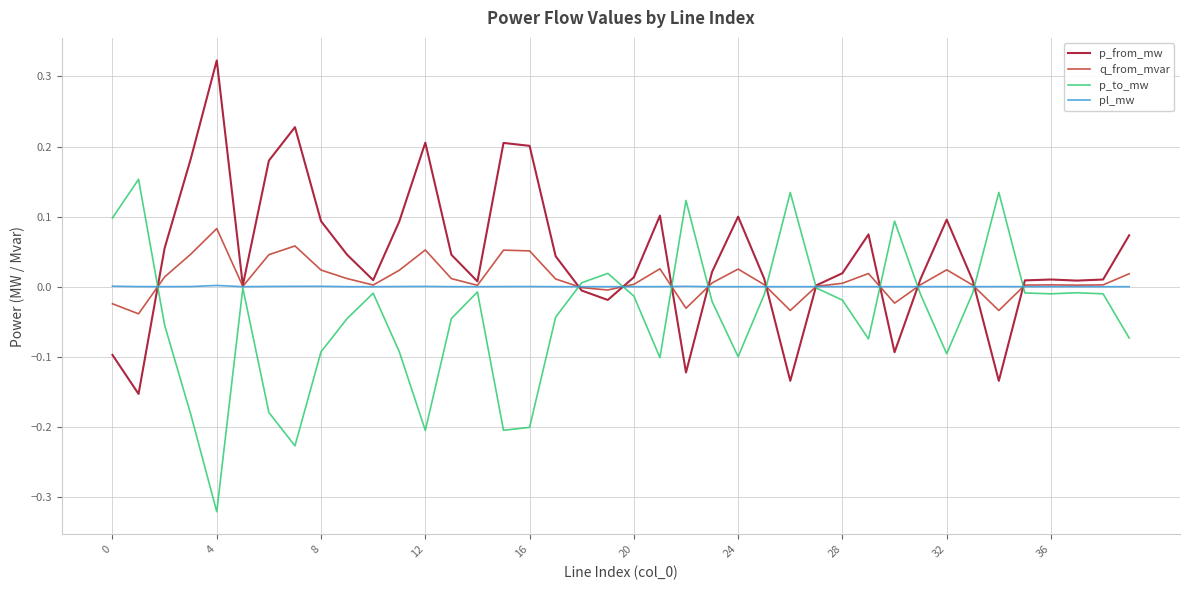

Which series has the largest total across all categories?

p_from_mw